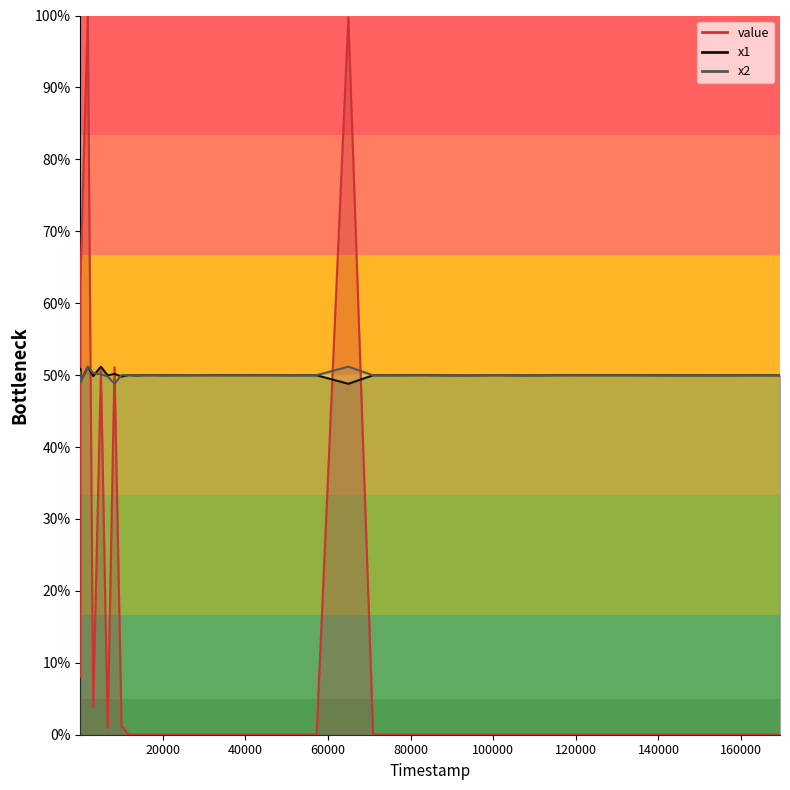

How many times do value and x2 cross each other?

8